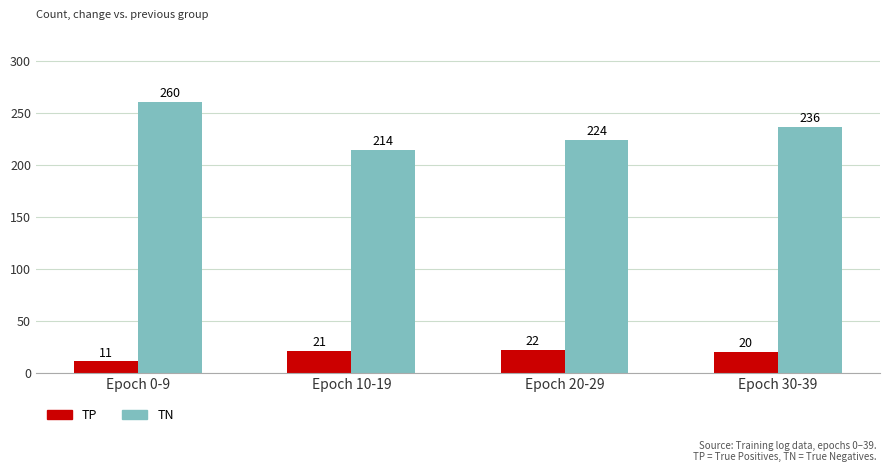

What is the maximum value shown in the chart?

260